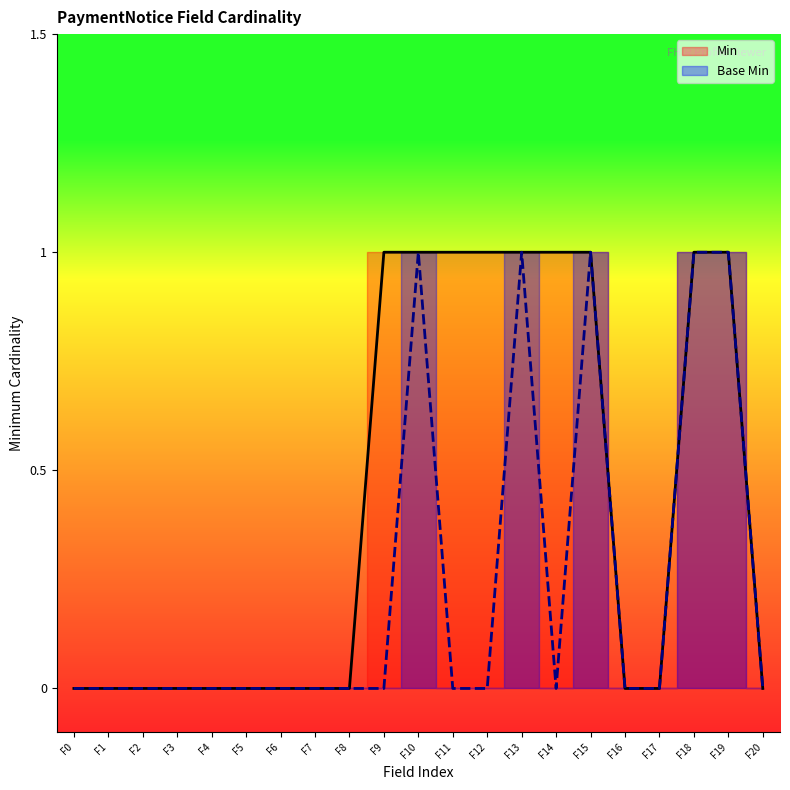

Which series has the largest total across all categories?

Min